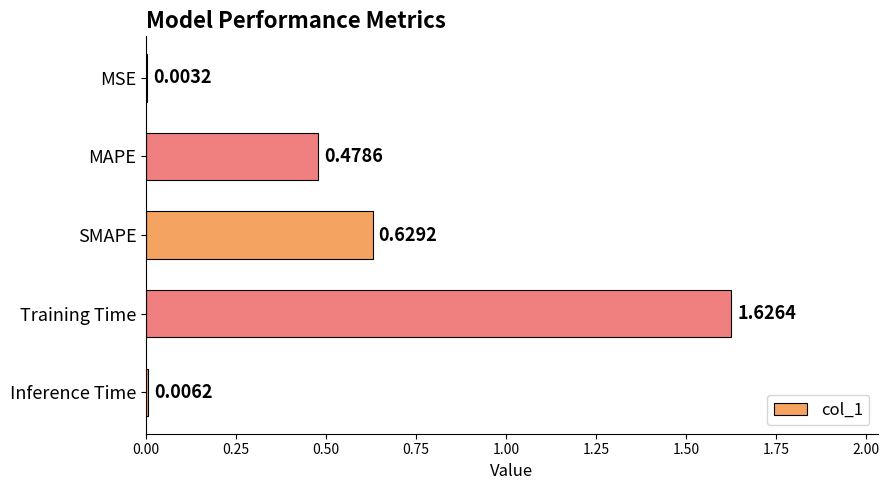

What is the sum of all values?

2.7